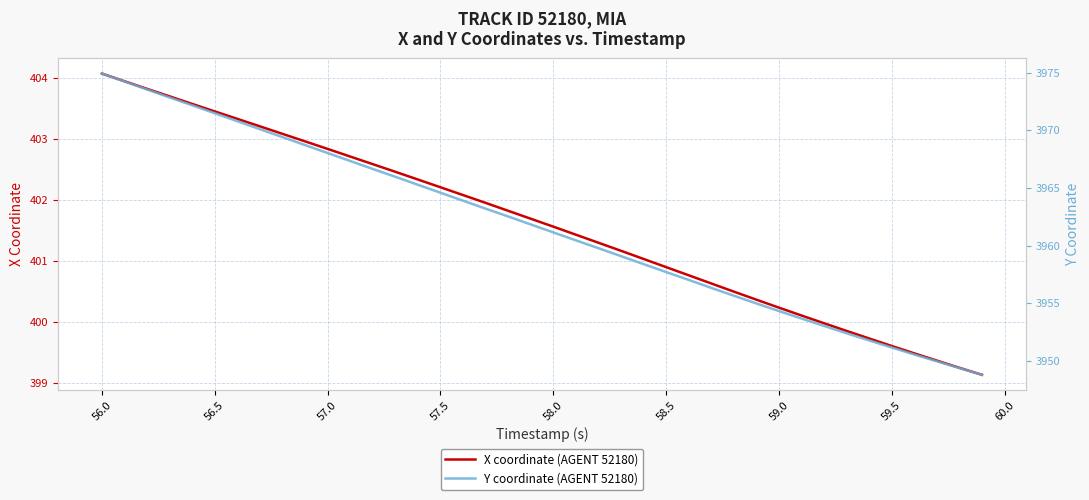

How many lines are shown in the chart?

2